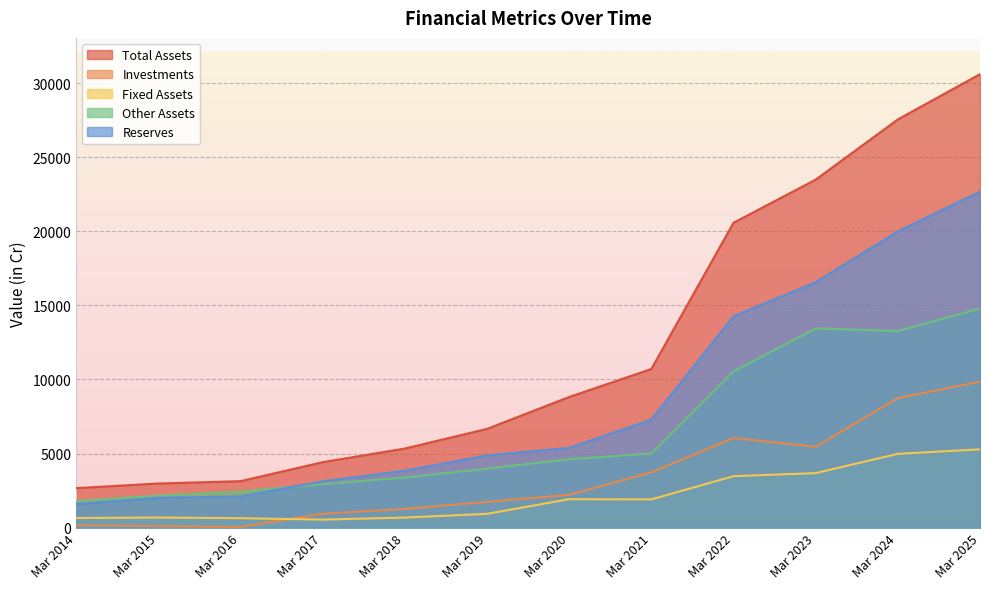

True or false: Fixed Assets and Reserves intersect in this chart.

False